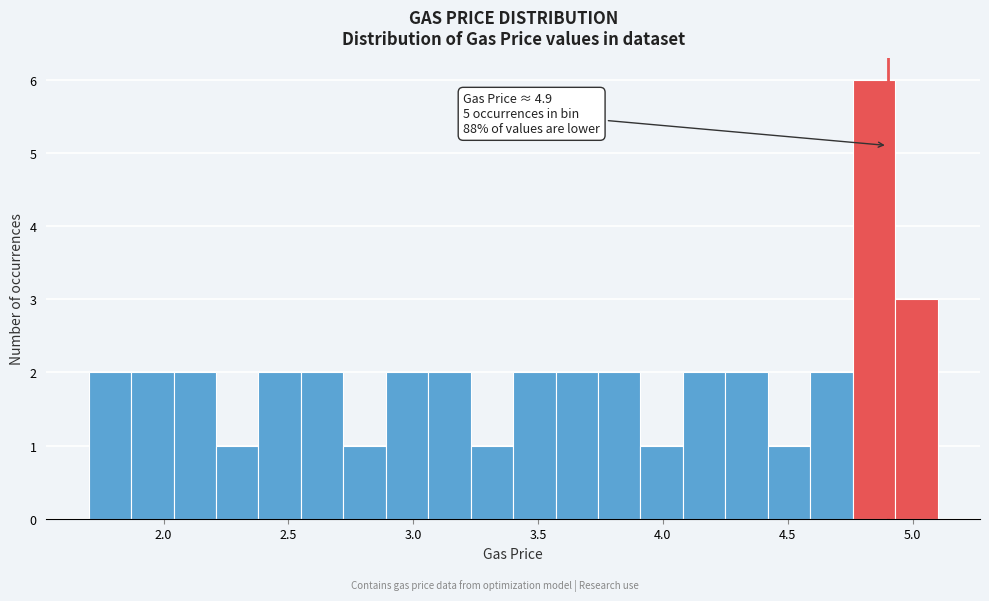

Read against the x-axis, roughly where is the centre of the tallest bar?

4.85